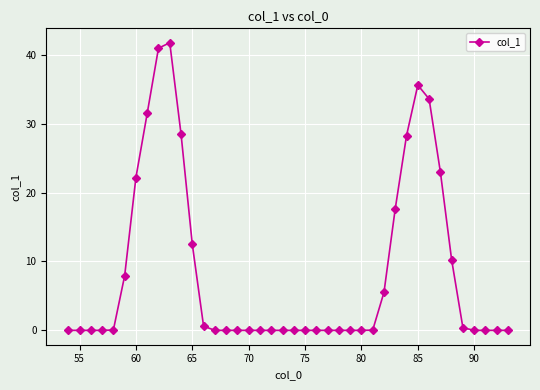

What is the maximum value shown in the chart?

41.8